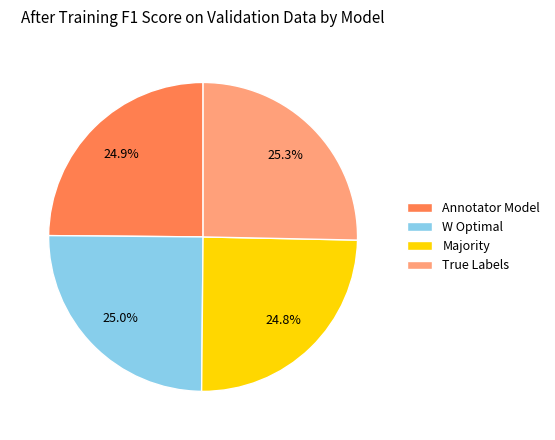

How many segments does this pie chart have?

4